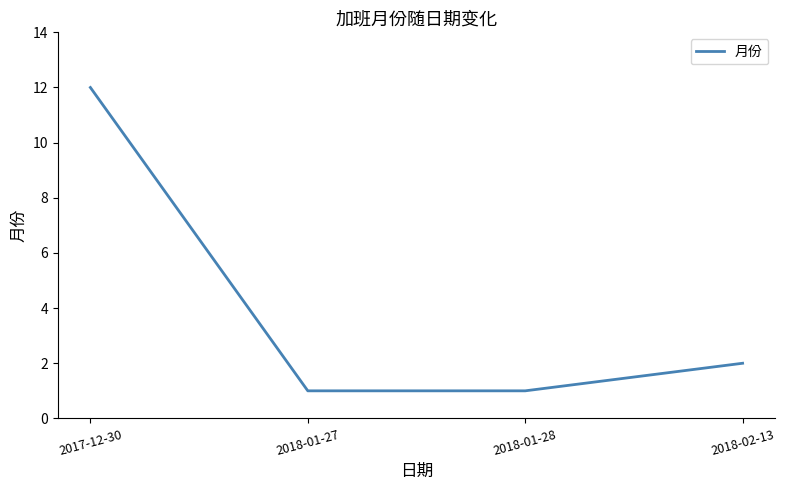

Which category has the highest value across all series?

2017-12-30